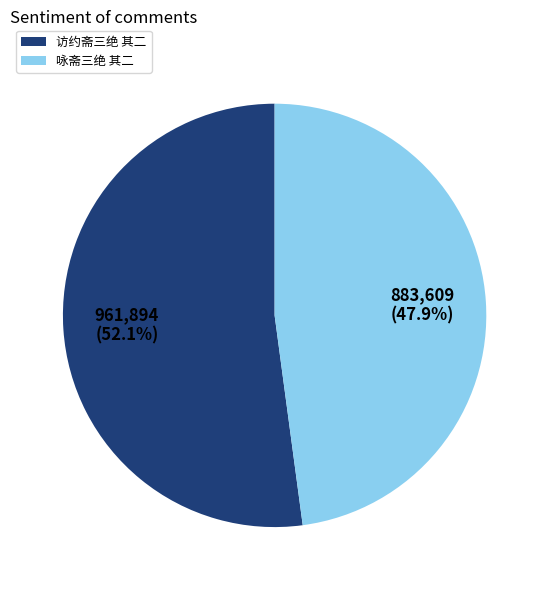

To the nearest percent, what is the average slice percentage?

50%